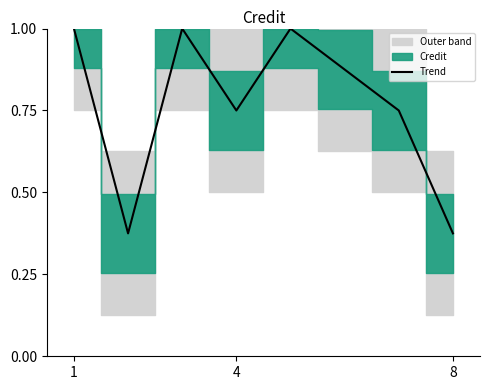

What is the maximum value for Trend?

1.0